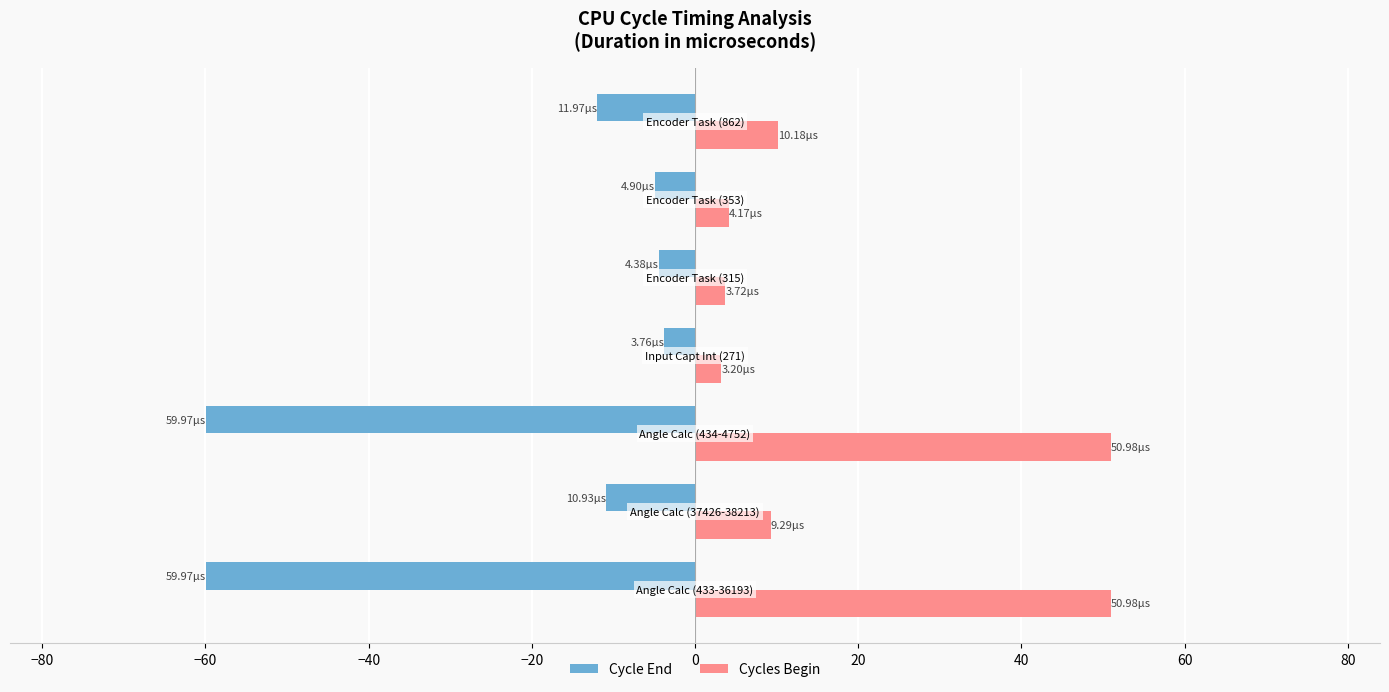

List the series in order of their peak value, lowest first.

Cycle End, Cycles Begin